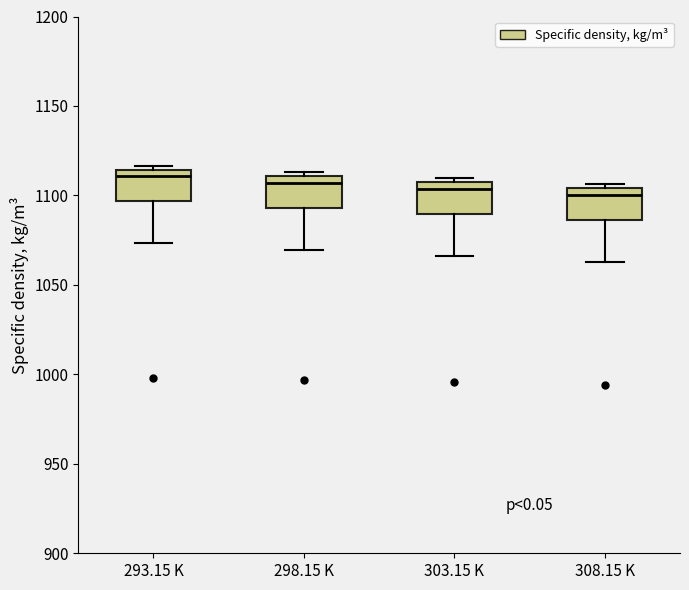

Reading left to right, transcribe this box plot: for each box, give where its median line is, the range the box spans, and where its two whiskers end, as read against the y-axis. The values are not printed on the chart, so give them approximately, as read against the axis.

293.15 K: median 1110, box 1095 to 1115, whiskers 1075 to 1115 (just above the box's upper edge)
298.15 K: median 1105, box 1095 to 1110, whiskers 1070 to 1115
303.15 K: median 1105 (just below the box's upper edge), box 1090 to 1105, whiskers 1065 to 1110
308.15 K: median 1100, box 1085 to 1105, whiskers 1065 to 1105 (just above the box's upper edge)